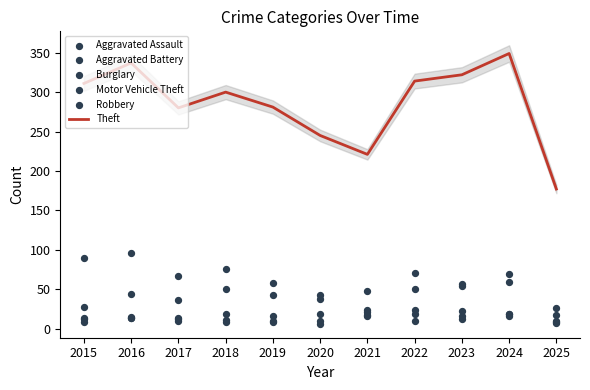

Which series contains the lowest Y value?

Aggravated Battery